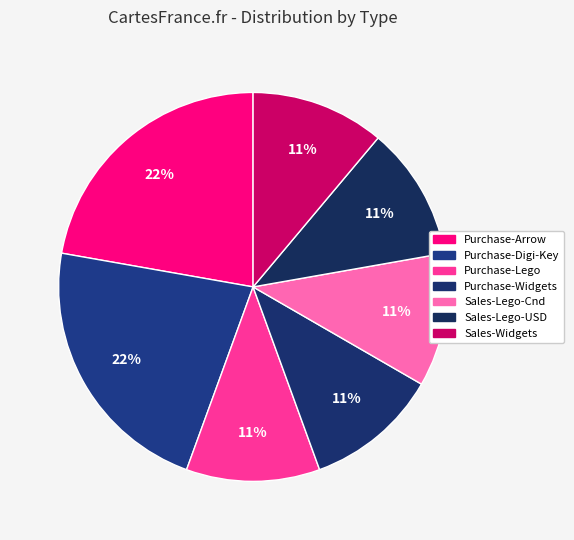

Combined, do Purchase-Digi-Key and Sales-Widgets account for over 50%?

No